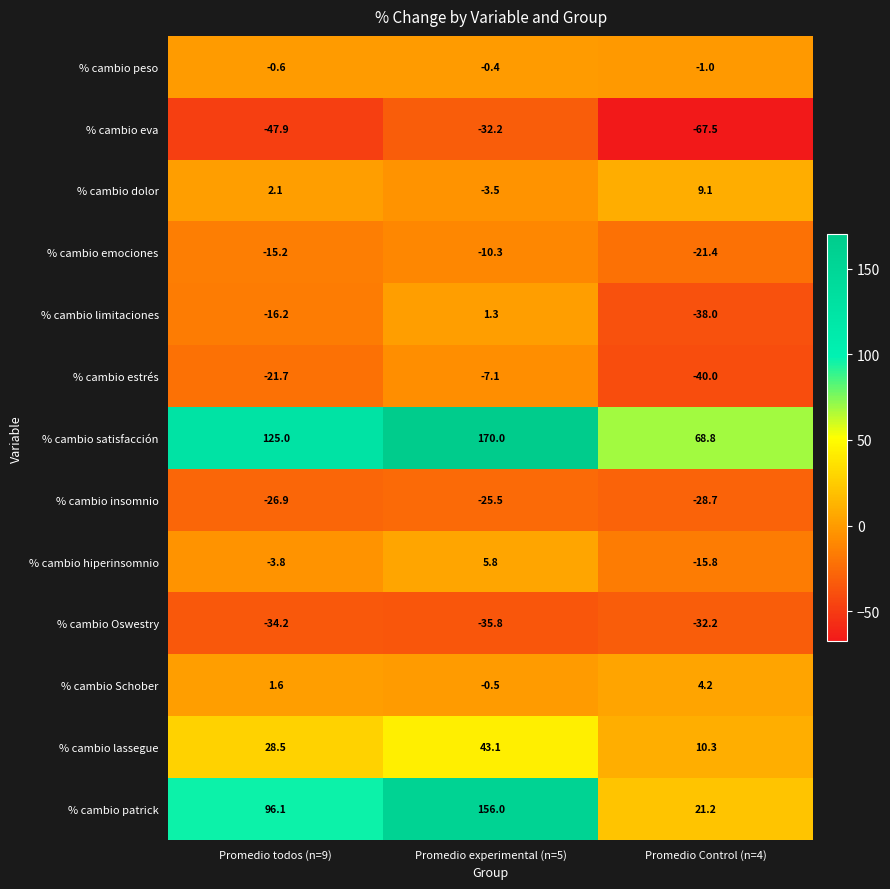

Where does the % cambio Schober series first go above 1?

Promedio todos (n=9)